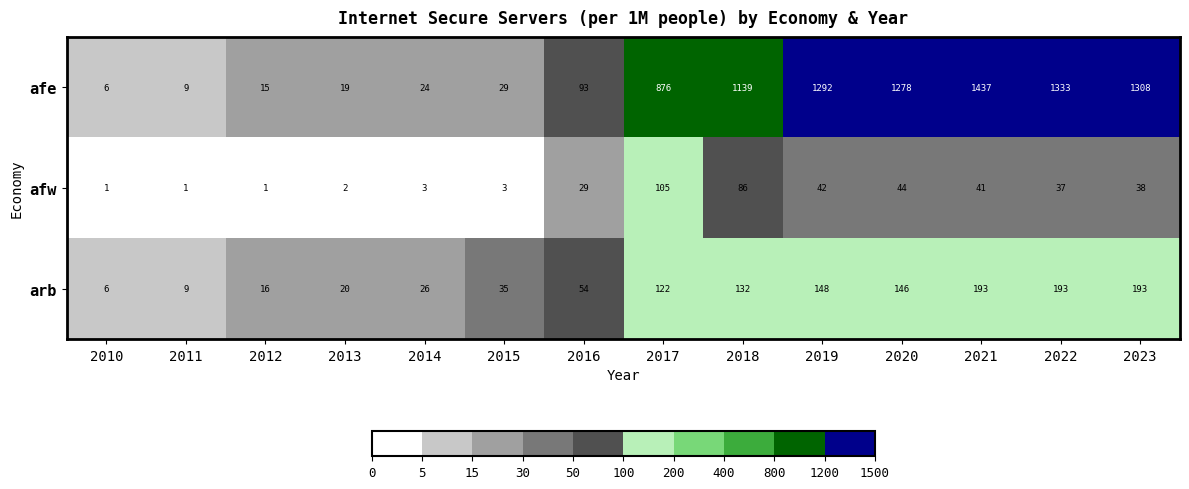

Count the number of categories in the chart.

14